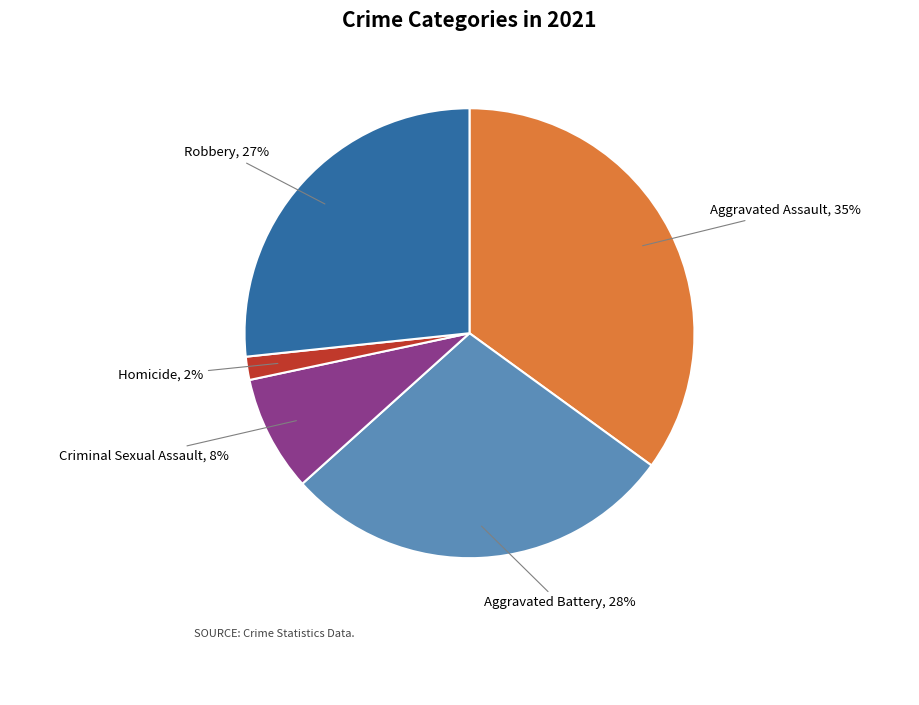

Is it true that Robbery is 27% of the pie?

True